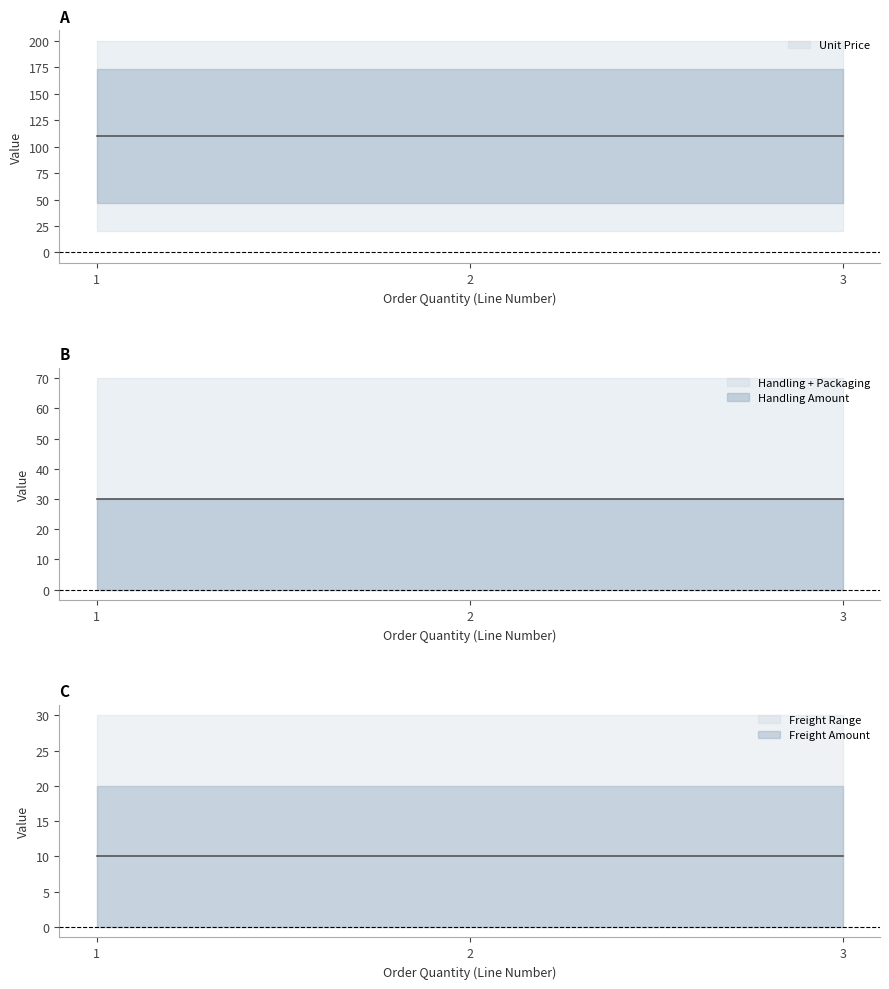

What is the approximate value of Packaging Amount at 3?

40